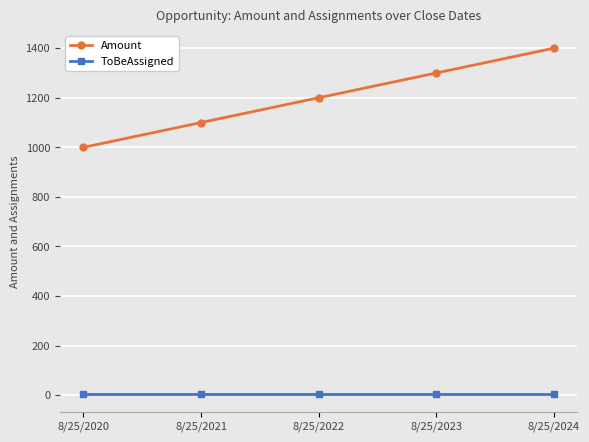

Rank the series at 8/25/2020 from highest to lowest value.

Amount, ToBeAssigned